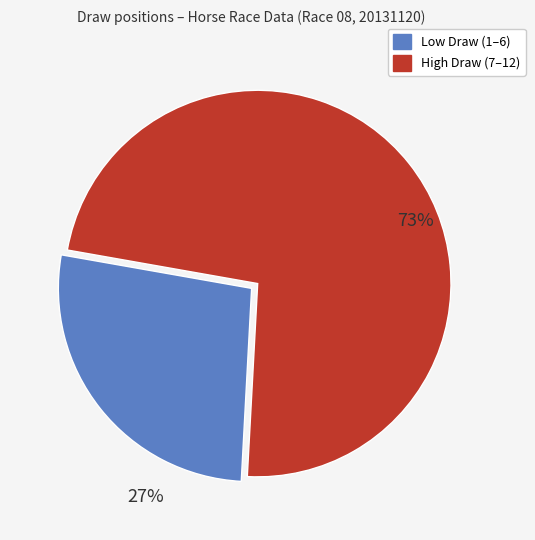

Does any single category account for the majority?

Yes